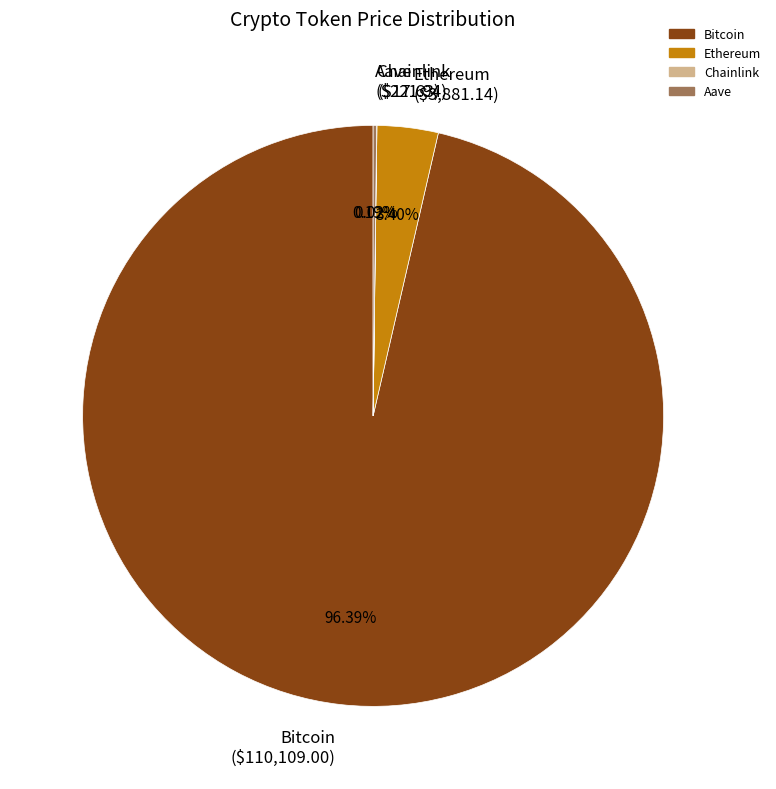

Is there a majority slice in this chart?

Yes